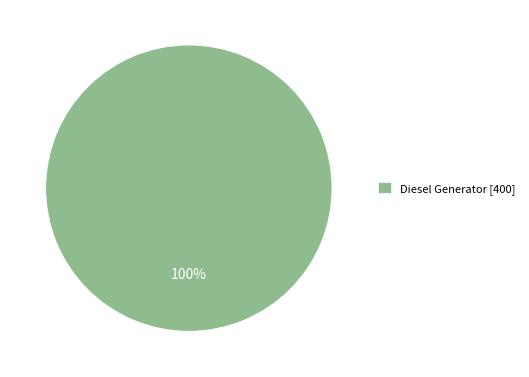

Rank the categories by value from lowest to highest.

Diesel Generator [400]